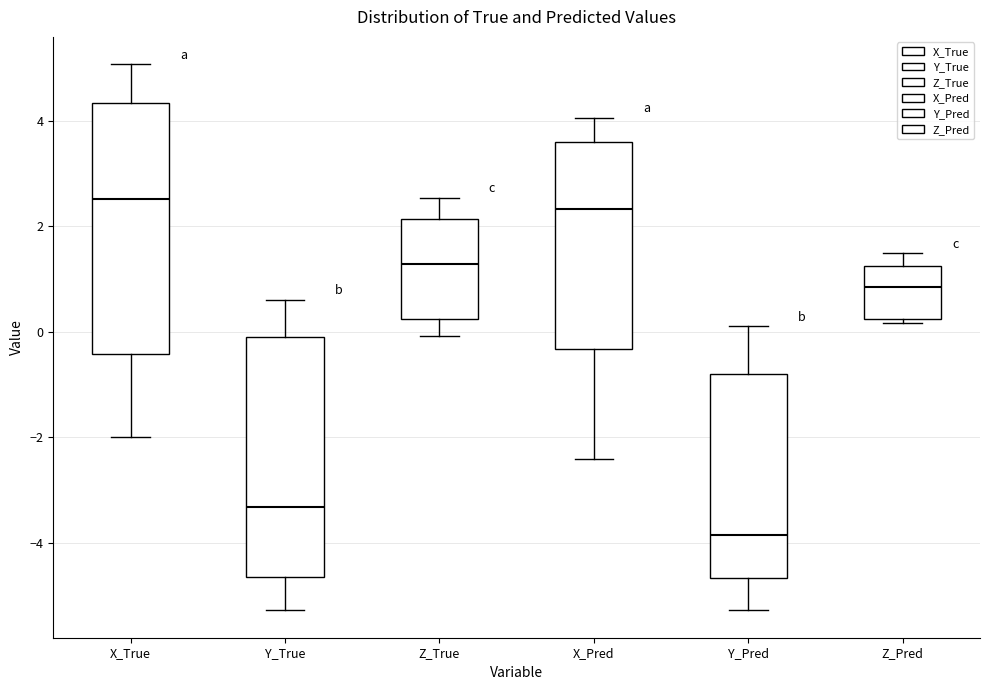

Which box has the lowest median line?

Y_Pred